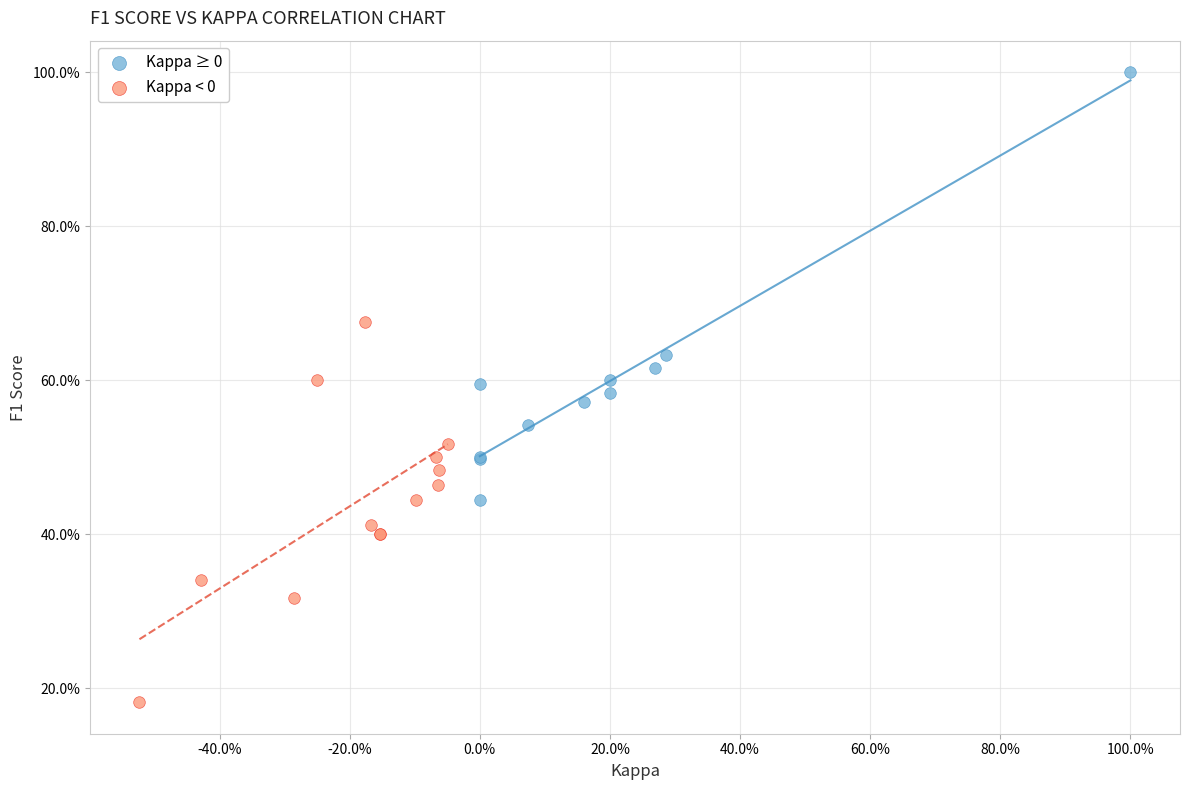

What are all the series names shown in the legend?

Kappa ≥ 0, Kappa < 0